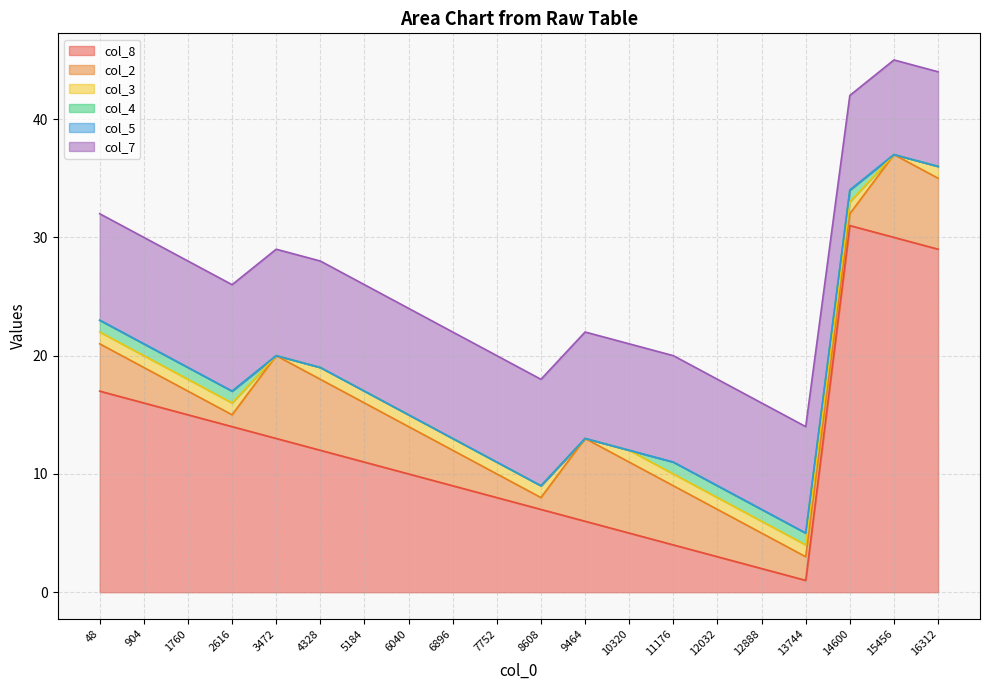

How many distinct data groups are displayed?

6